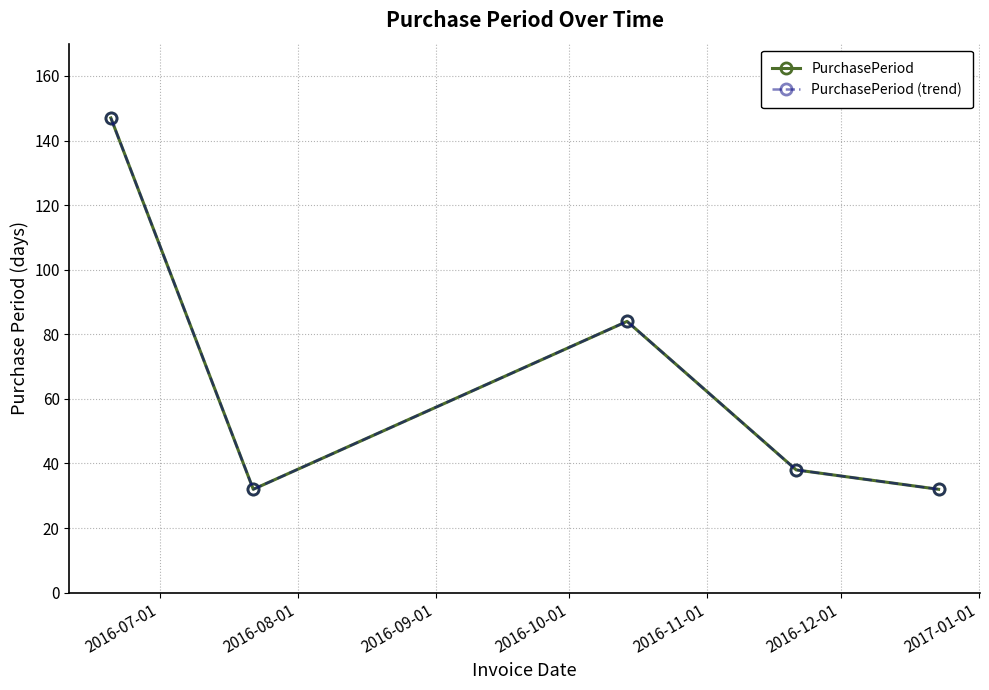

Is this an area chart (filled region under the line)?

No